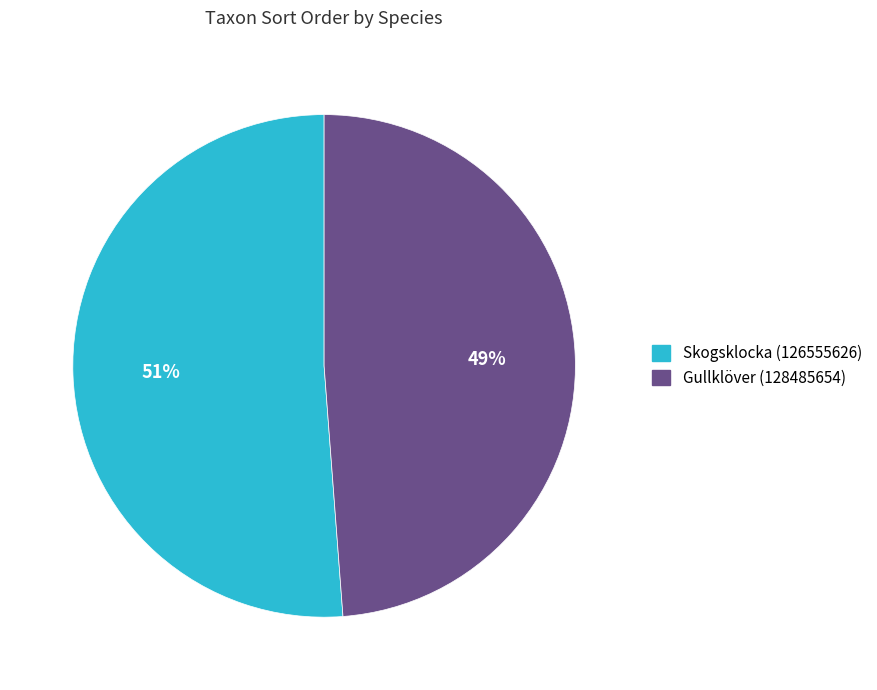

True or false: Skogsklocka (126555626) accounts for 59% of the total.

False